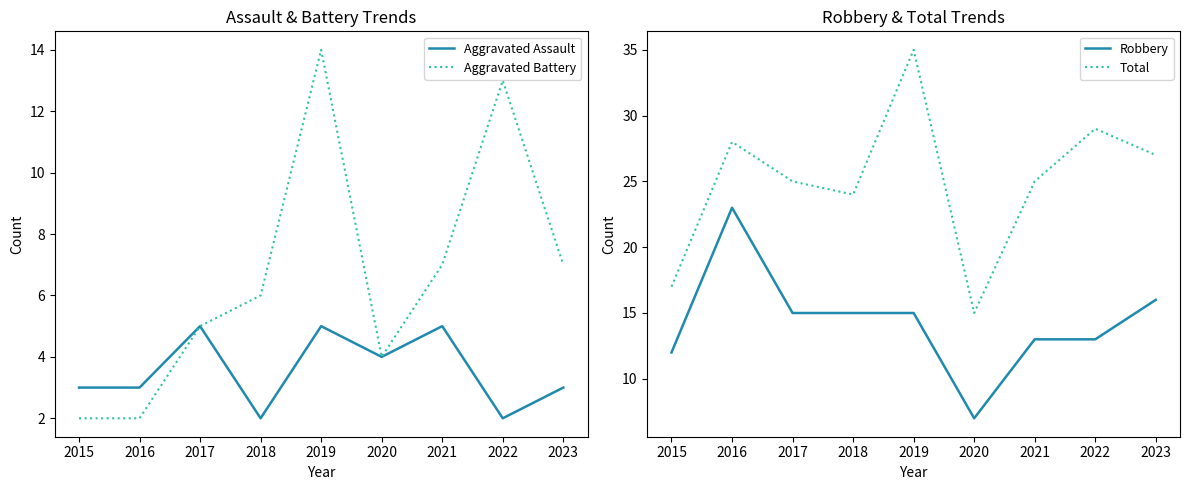

Is the value of Aggravated Battery at 2017 greater than the value of Aggravated Assault at 2017?

No